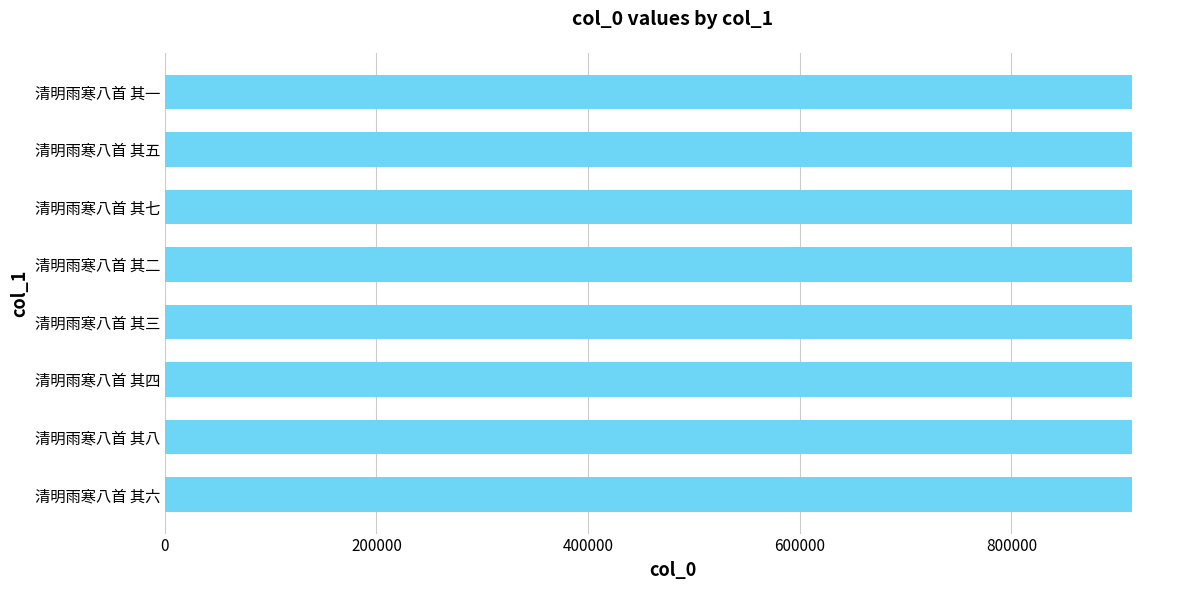

Read the value at 清明雨寒八首 其四.

913527